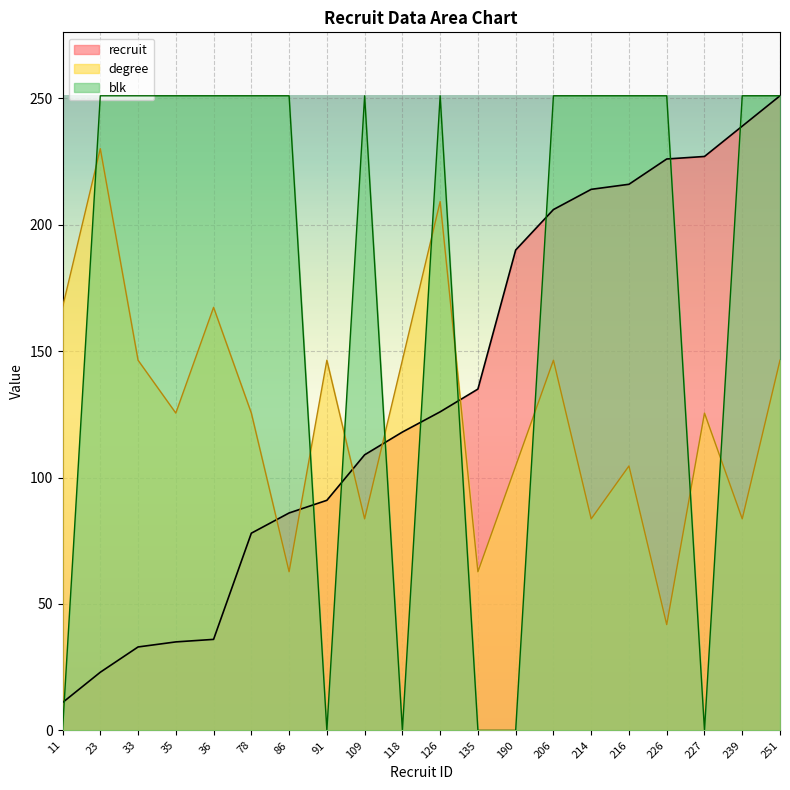

How many interior local peaks does the degree series have?

7